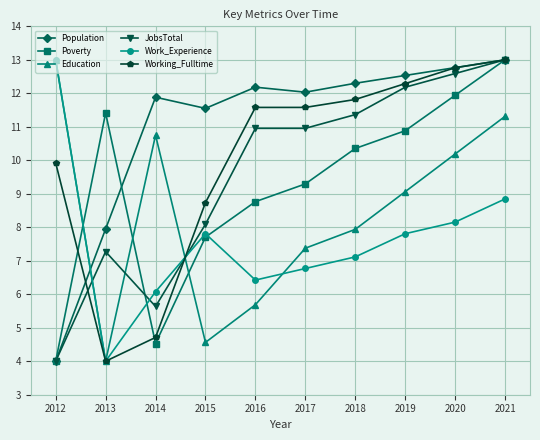

Reading right to left, list all the values displayed in this chart.

Population: 13.0	12.8	12.5	12.3	12.0	12.2	11.6	11.9	8.0	4.0
Poverty: 13.0	11.9	10.9	10.4	9.3	8.8	7.7	4.5	11.4	4.0
Education: 11.3	10.2	9.1	7.9	7.4	5.7	4.6	10.8	4.0	13.0
JobsTotal: 13.0	12.6	12.2	11.4	11.0	11.0	8.1	5.6	7.3	4.0
Work_Experience: 8.8	8.2	7.8	7.1	6.8	6.4	7.8	6.1	4.0	13.0
Working_Fulltime: 13.0	12.8	12.3	11.8	11.6	11.6	8.7	4.7	4.0	9.9